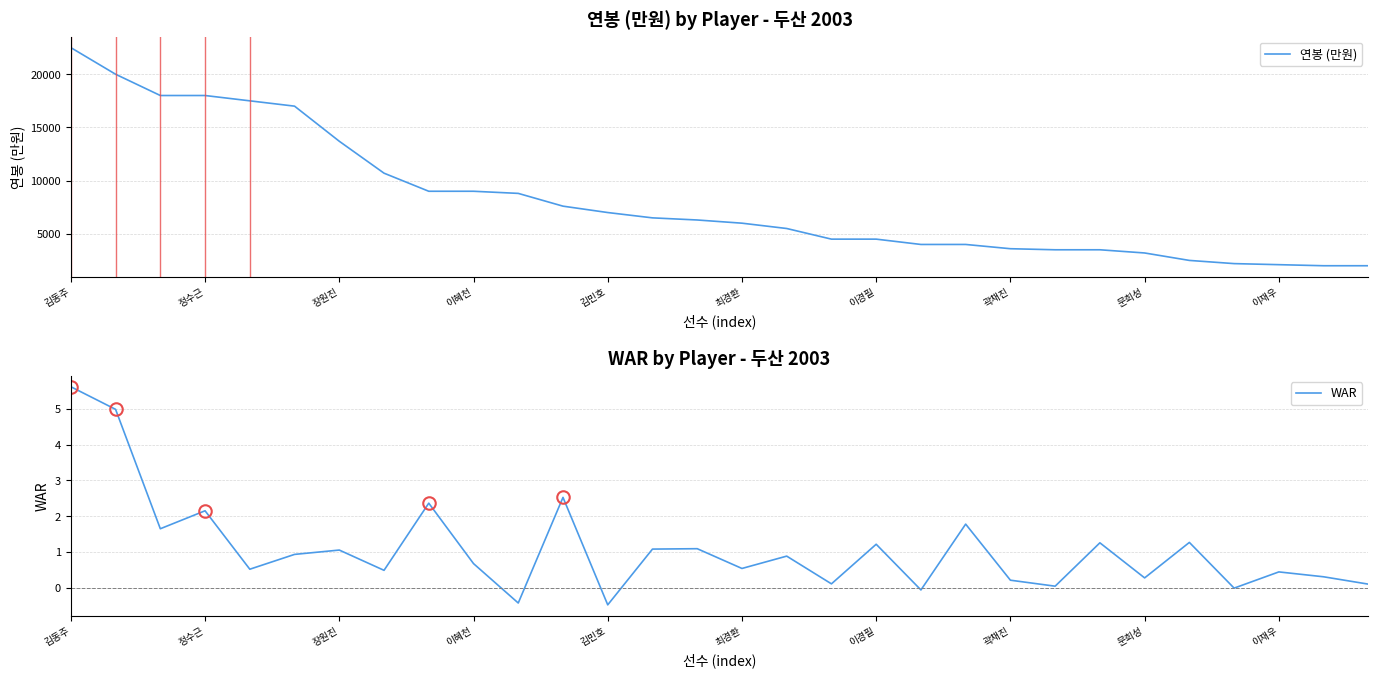

What is the average value of the 연봉 (만원) series?

8157